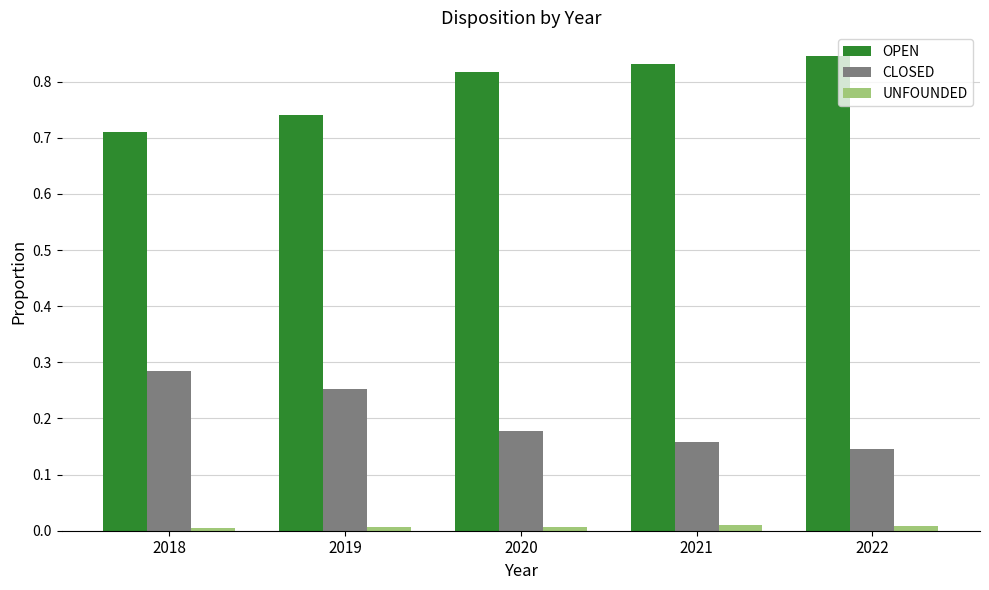

The value of OPEN at 2019 is 1.1. True or false?

False